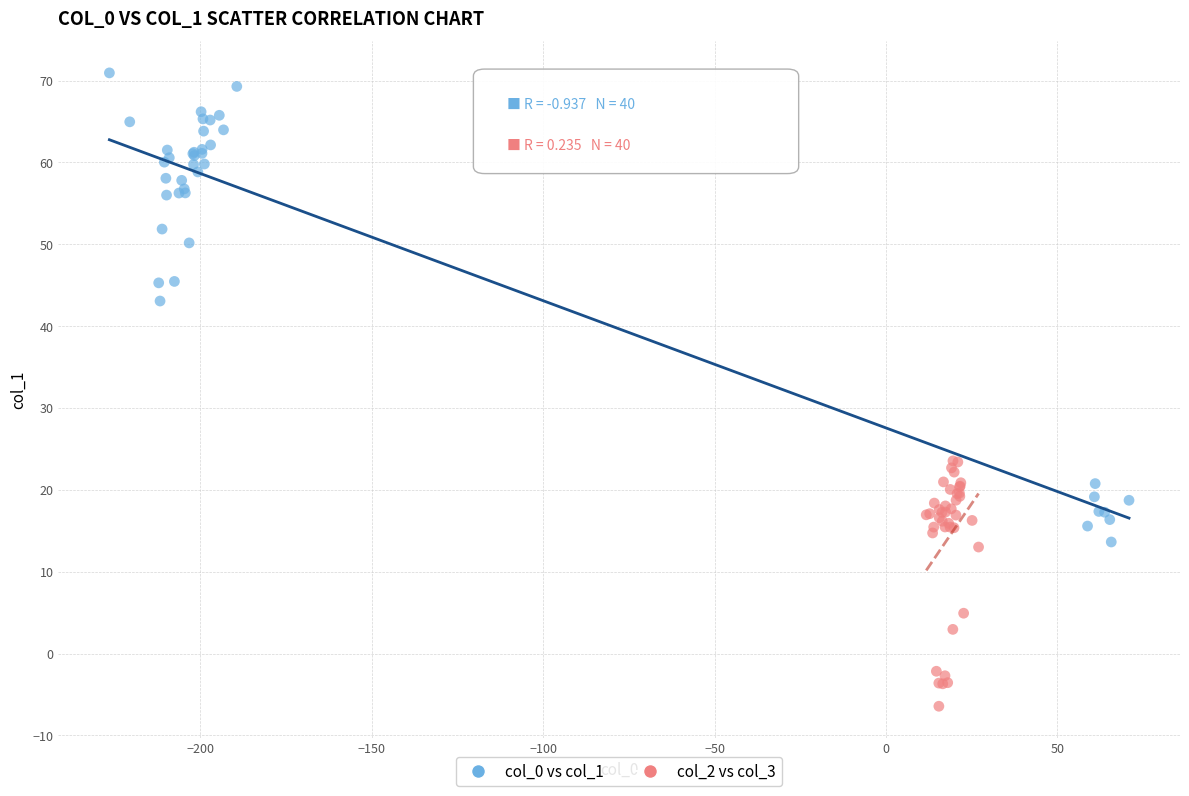

Which series contains the highest Y value?

col_0 vs col_1